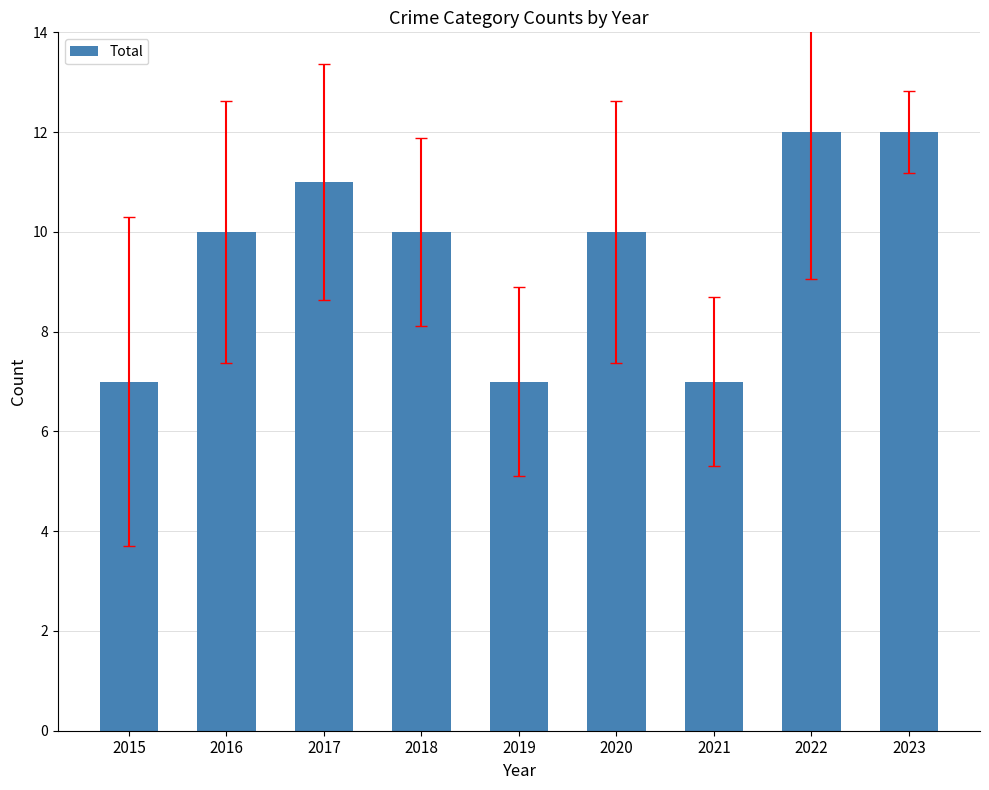

Are the bars horizontal?

No